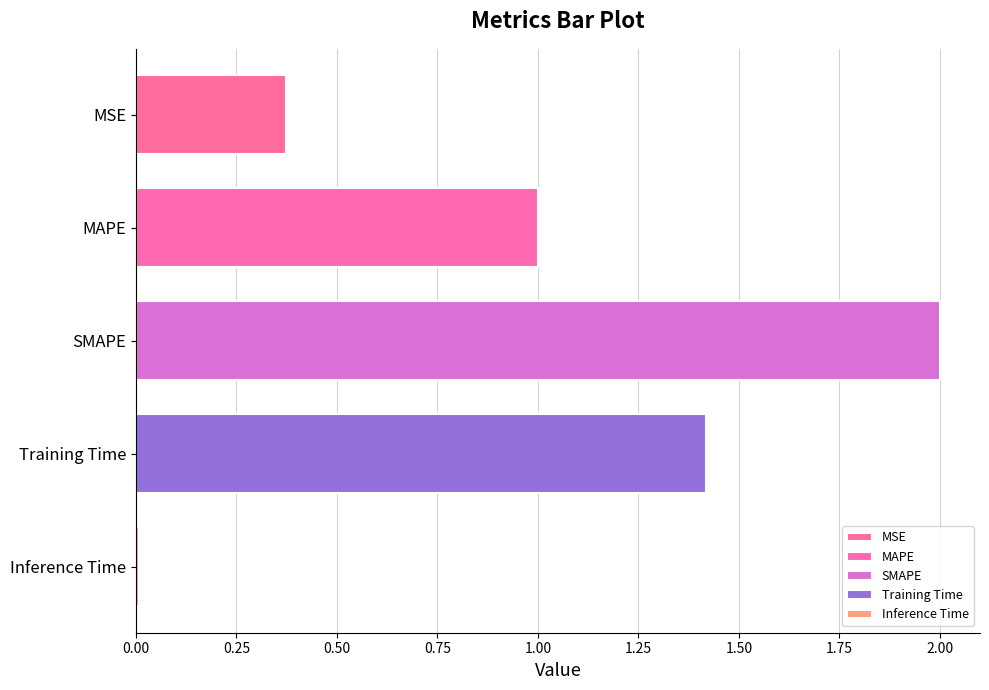

What is the difference between the values at Training Time and Inference Time?

1.4